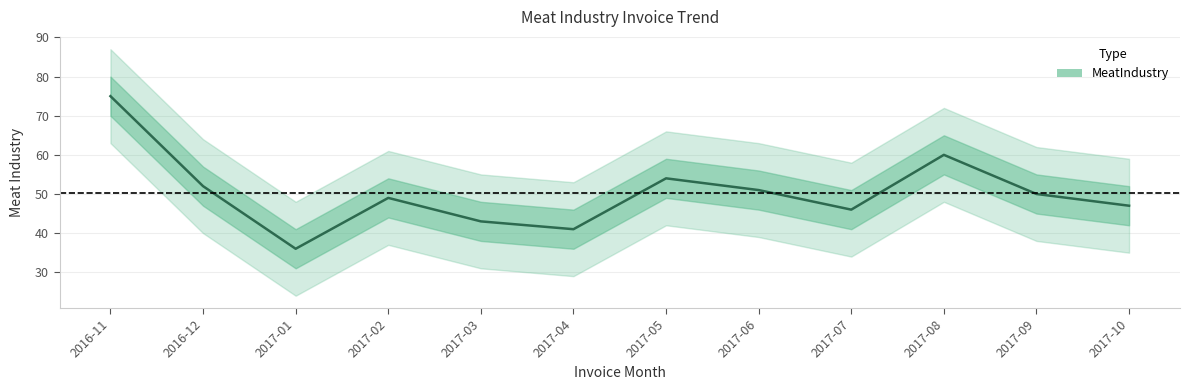

Rank the categories by value from highest to lowest.

2016-11, 2017-08, 2017-05, 2016-12, 2017-06, 2017-09, 2017-02, 2017-10, 2017-07, 2017-03, 2017-04, 2017-01